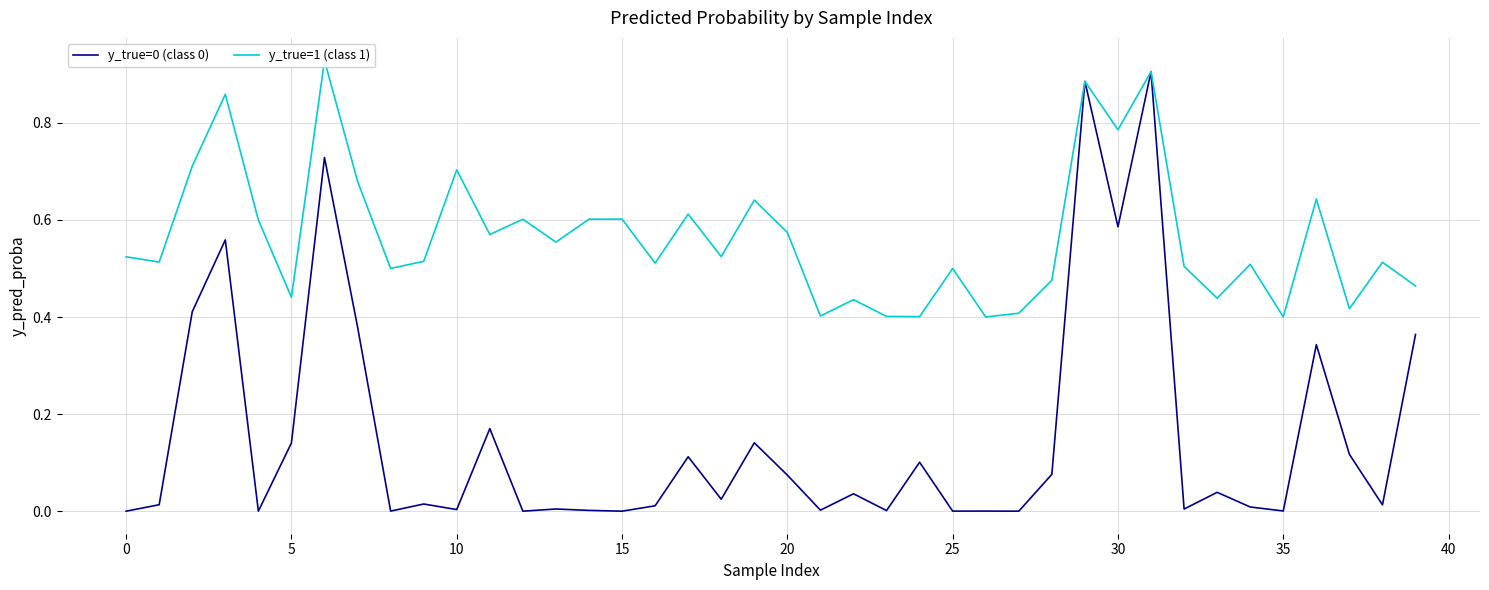

What is the sum of all y_true=0 (class 0) values?

6.3